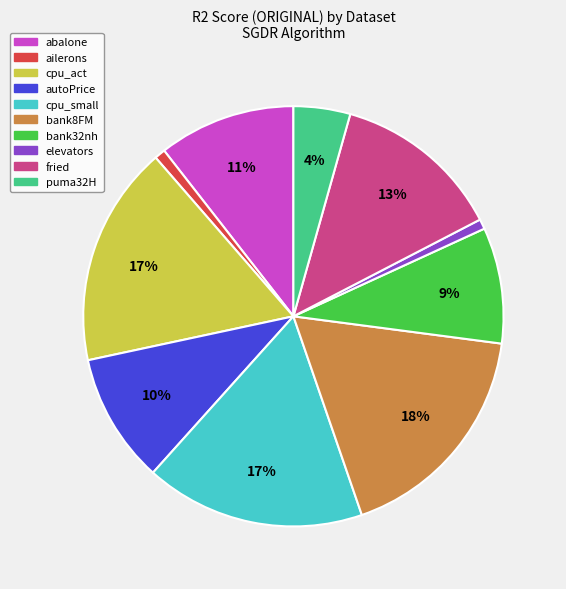

Which slice is the largest?

bank8FM